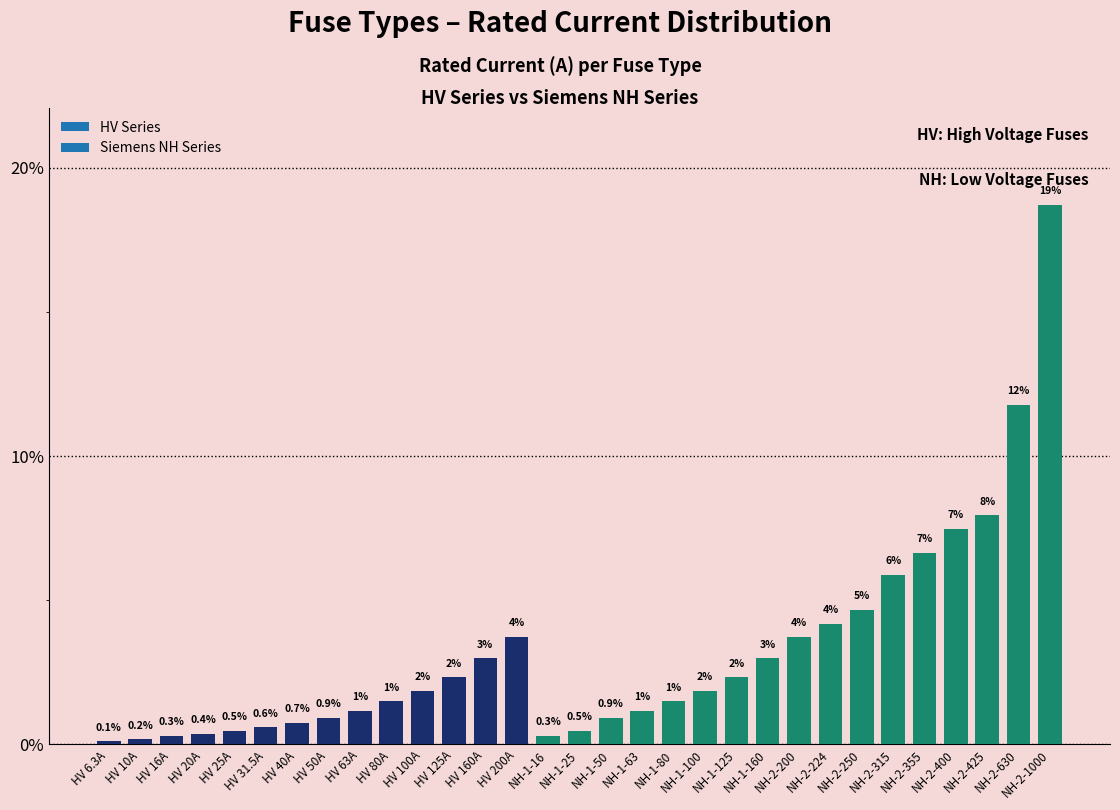

How many bars are there in total?

31